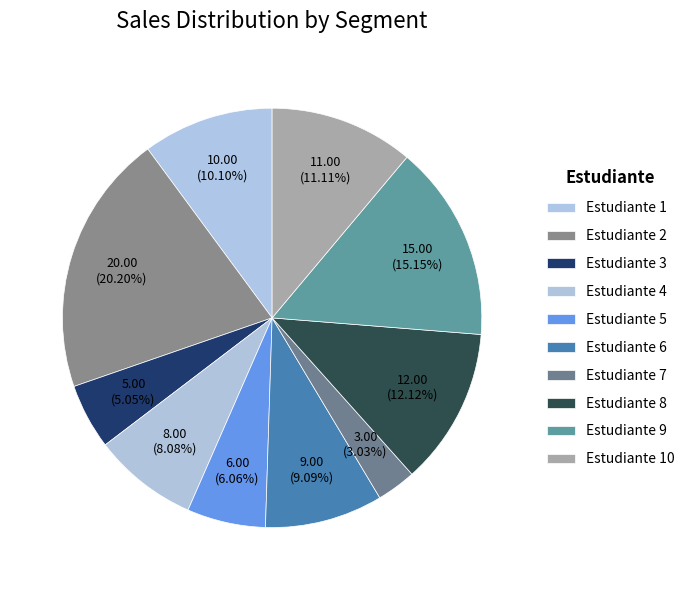

Does Estudiante 5 represent more than half of the total?

No